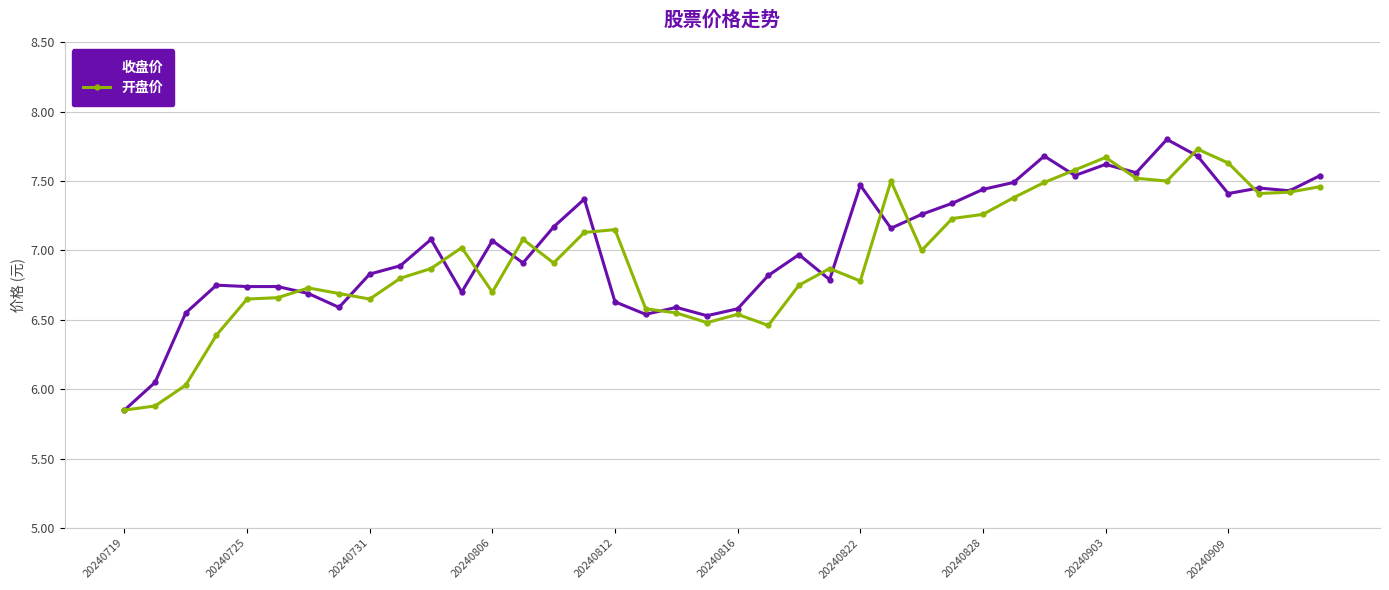

What is the highest value of the 开盘价 series?

7.7